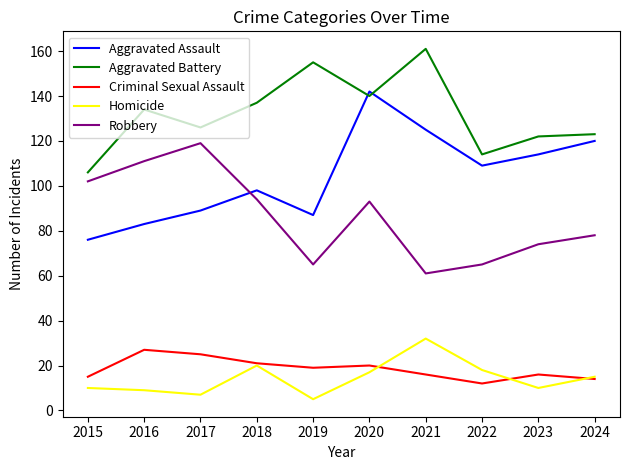

What are all the series names shown in the legend?

Aggravated Assault, Aggravated Battery, Criminal Sexual Assault, Homicide, Robbery